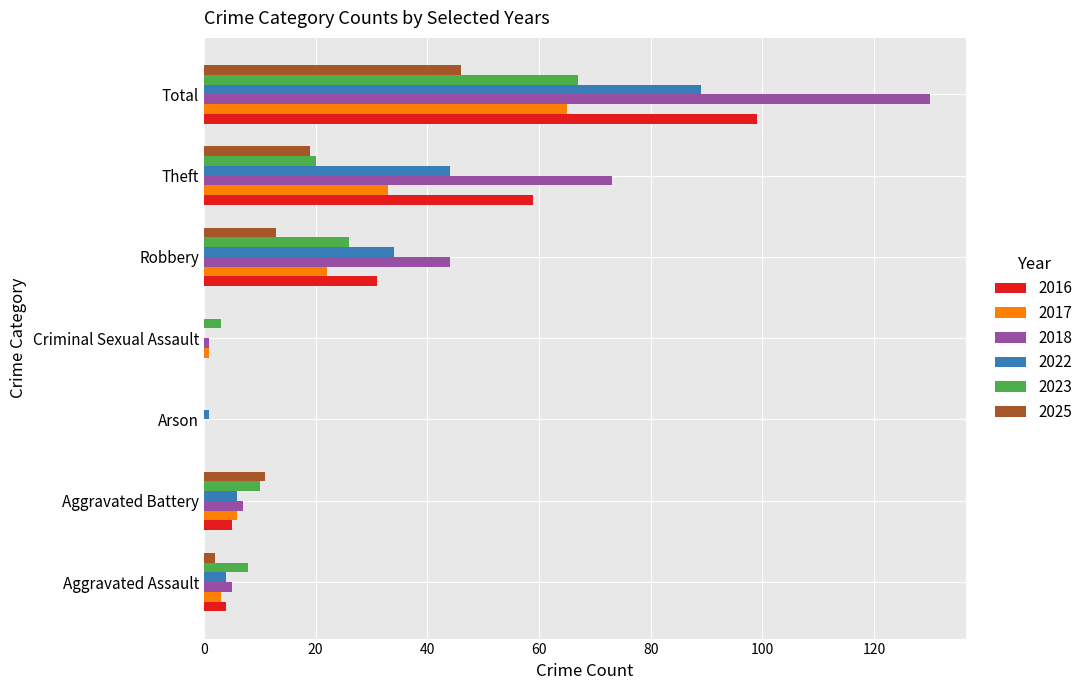

What is the sum of the 2023 values at Aggravated Battery and Robbery?

36